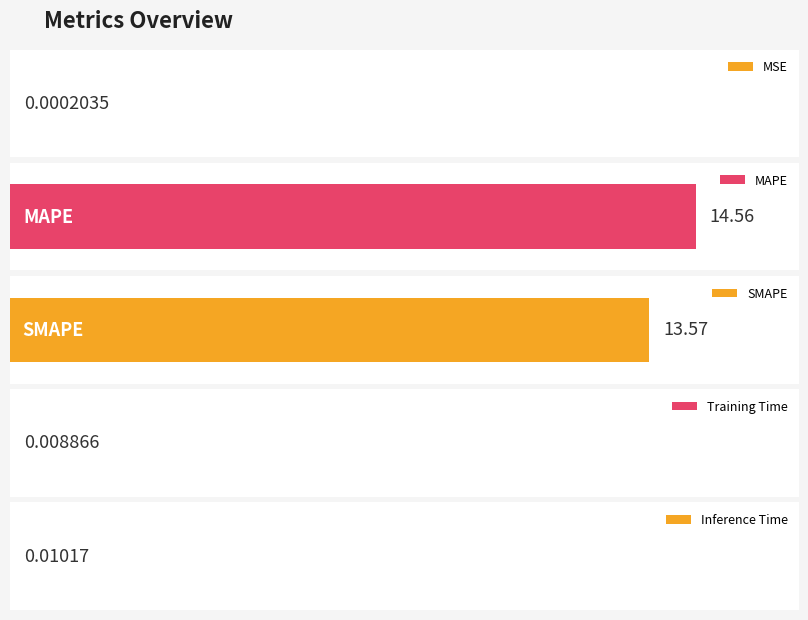

At which category does the chart reach its peak across all series?

MAPE